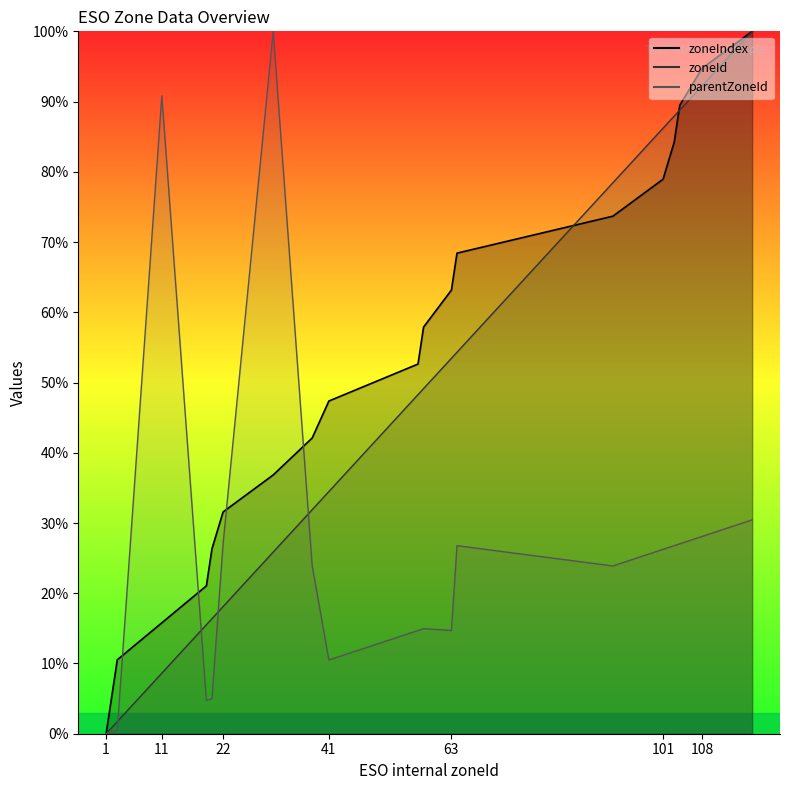

Rank the series by their maximum value, from highest to lowest.

zoneIndex, zoneId, parentZoneId